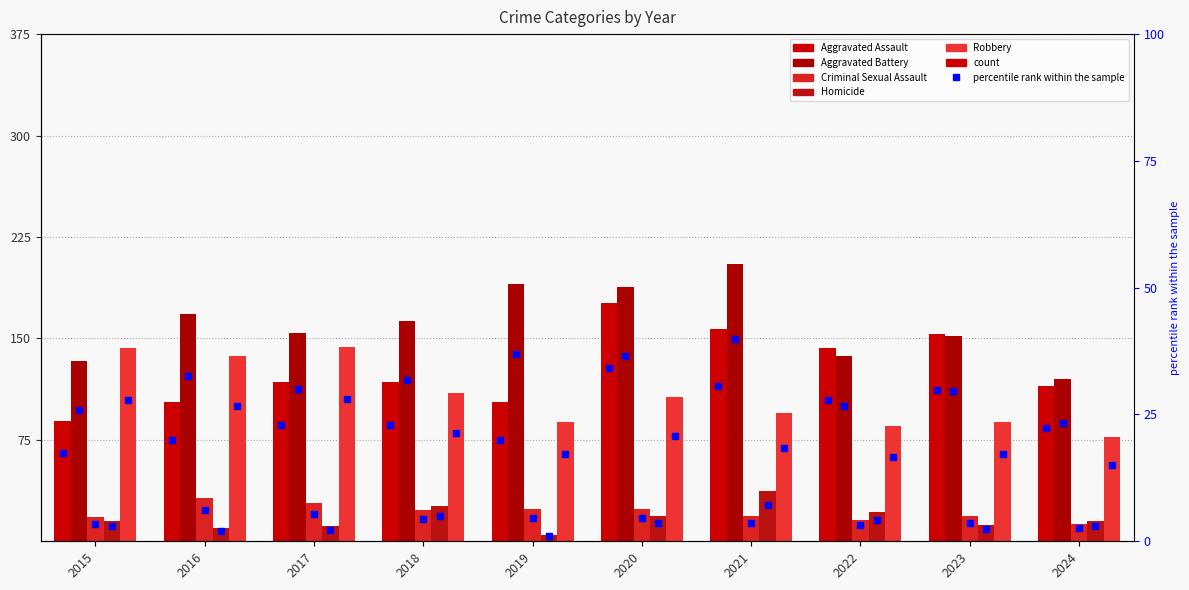

Which series changed the most between 2015 and 2023?

Aggravated Assault